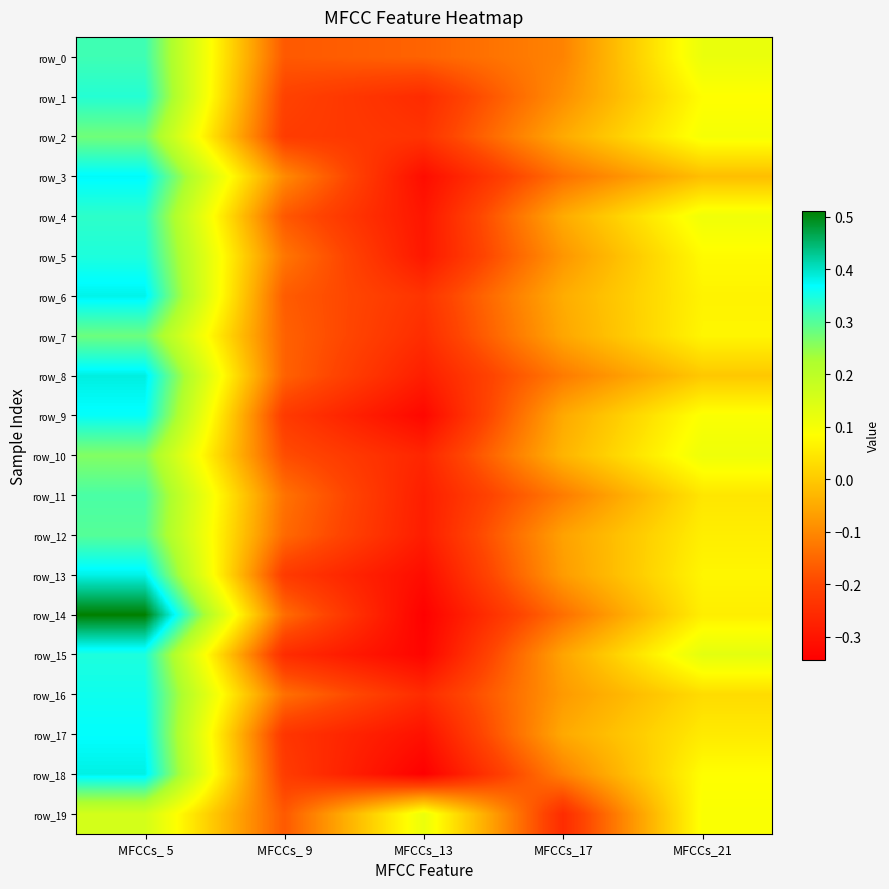

Is the value of row_10 at MFCCs_ 9 greater than the value of row_1 at MFCCs_ 5?

No